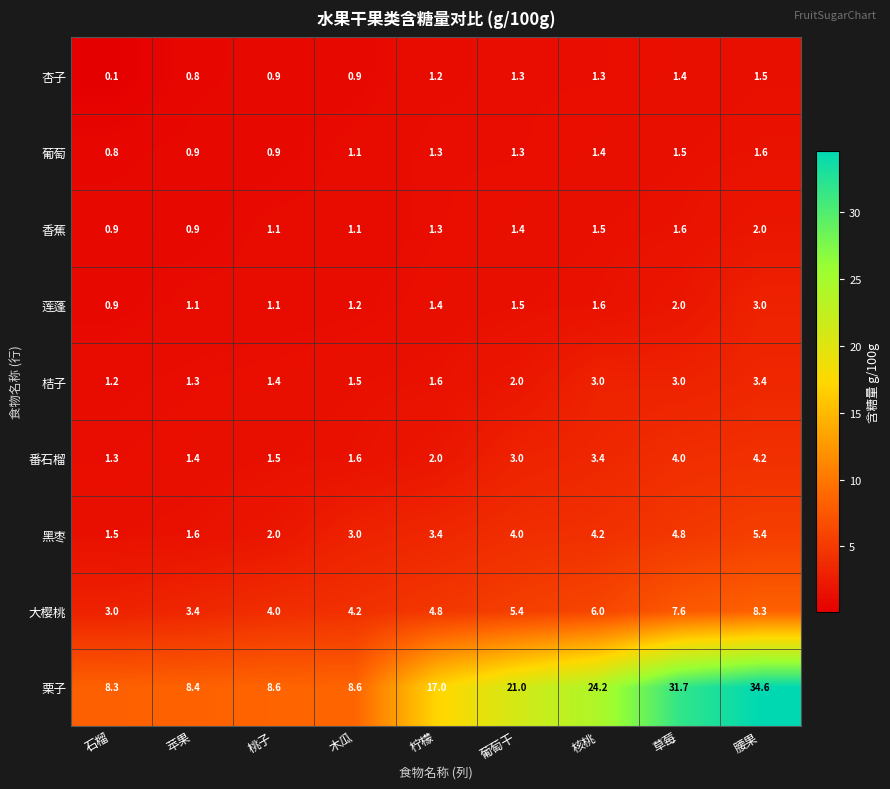

Which series changed the most between 柠檬 and 葡萄干?

栗子